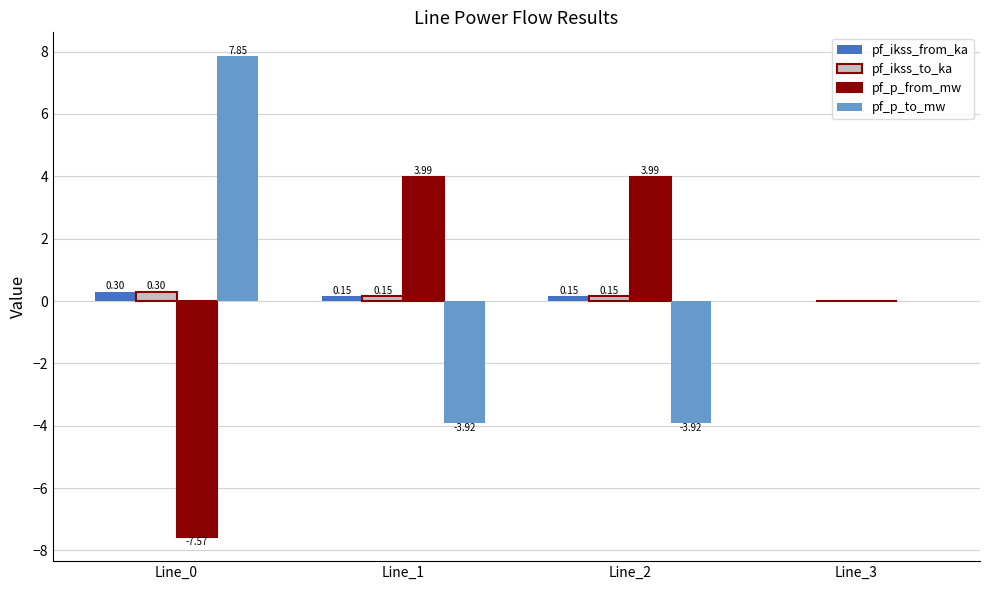

What is the sum of the pf_ikss_to_ka values at Line_0 and Line_3?

0.3